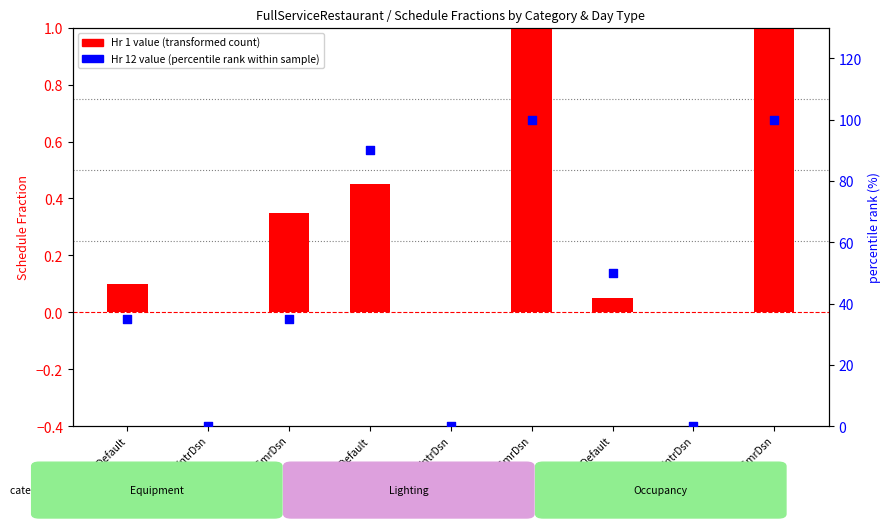

At which category is the sum across all series the highest?

Light SmrDsn